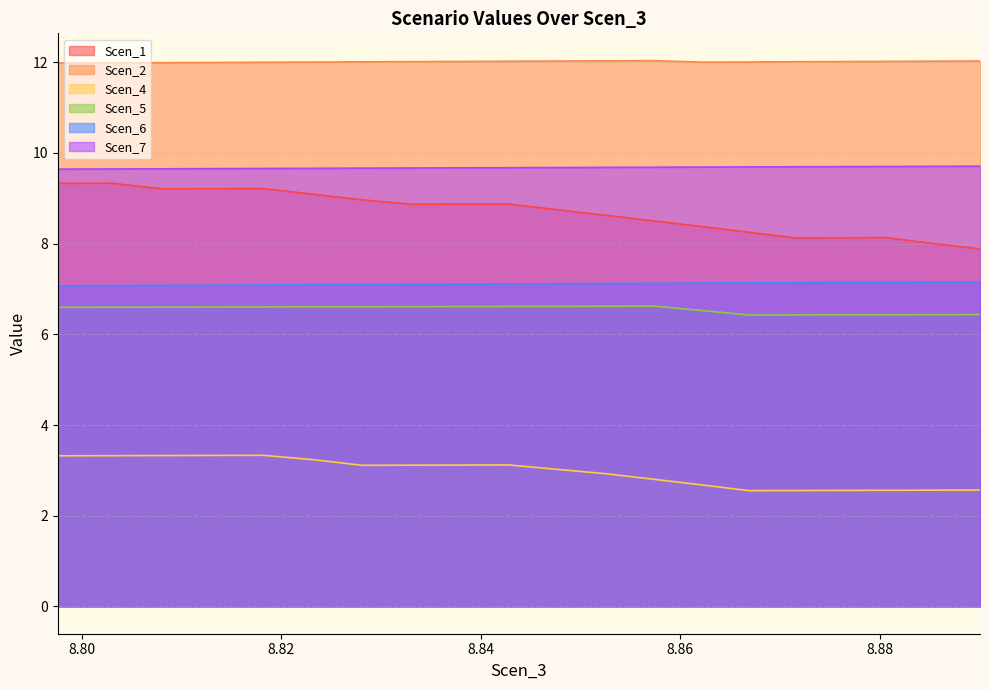

What is the sum of all Scen_2 values?

240.2